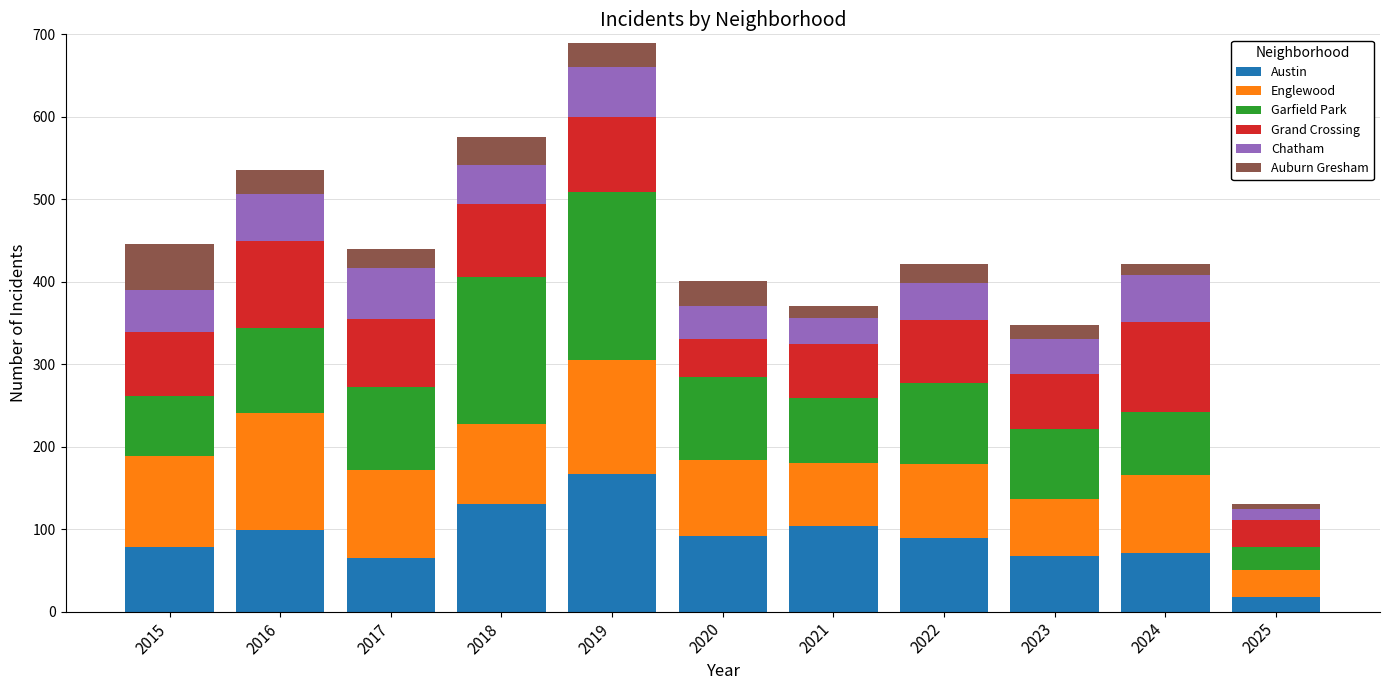

The value of Austin at 2022 is 89. True or false?

True